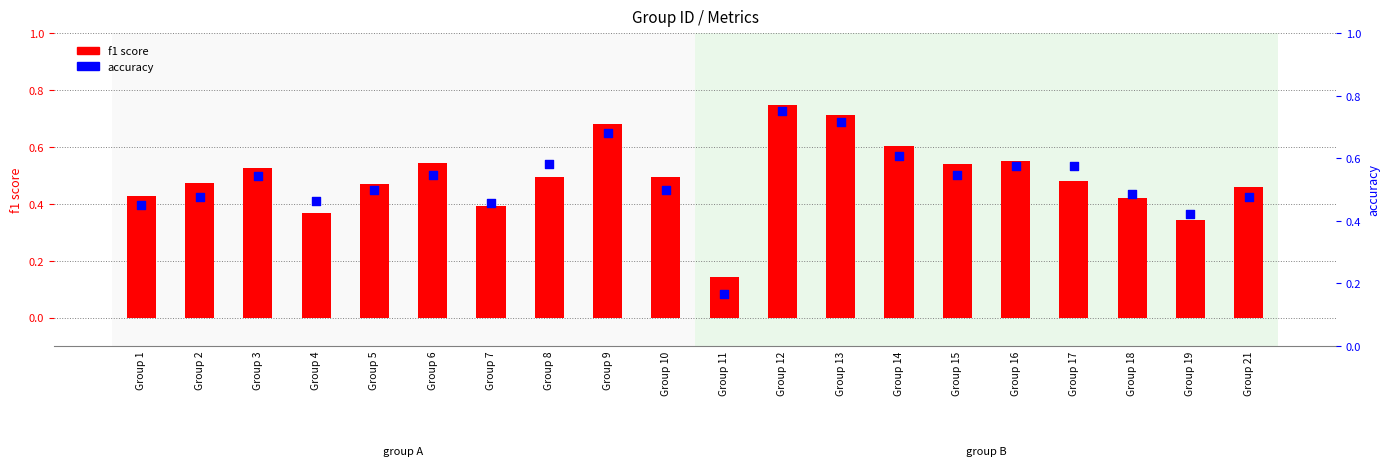

Which series reaches the maximum Y coordinate?

accuracy